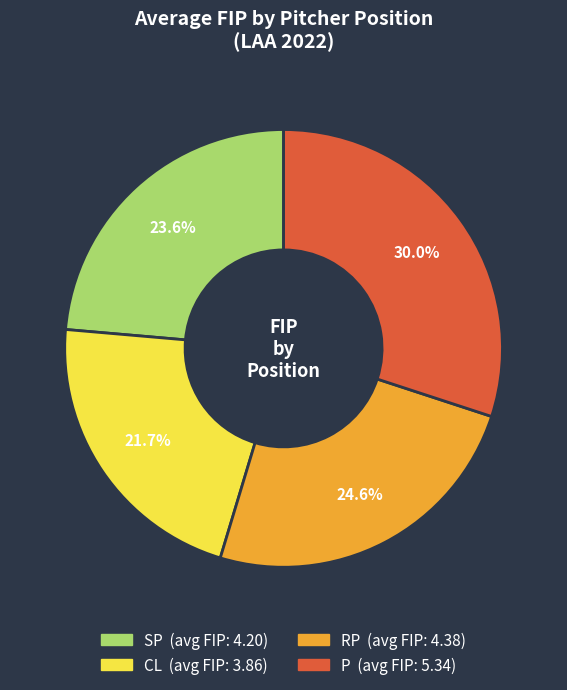

To the nearest percent, what portion does P represent?

30%